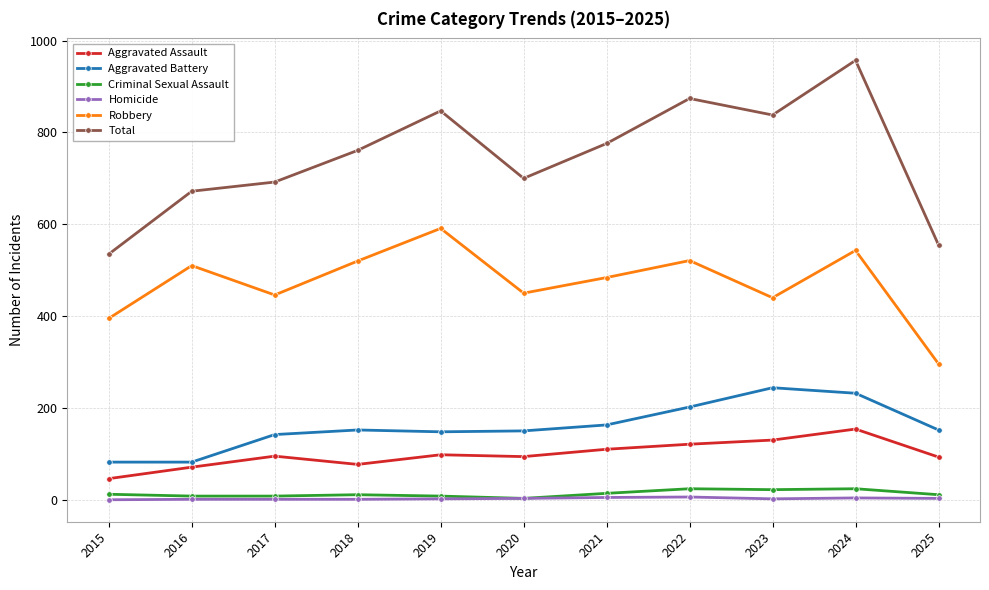

At which category does the chart reach its peak across all series?

2024